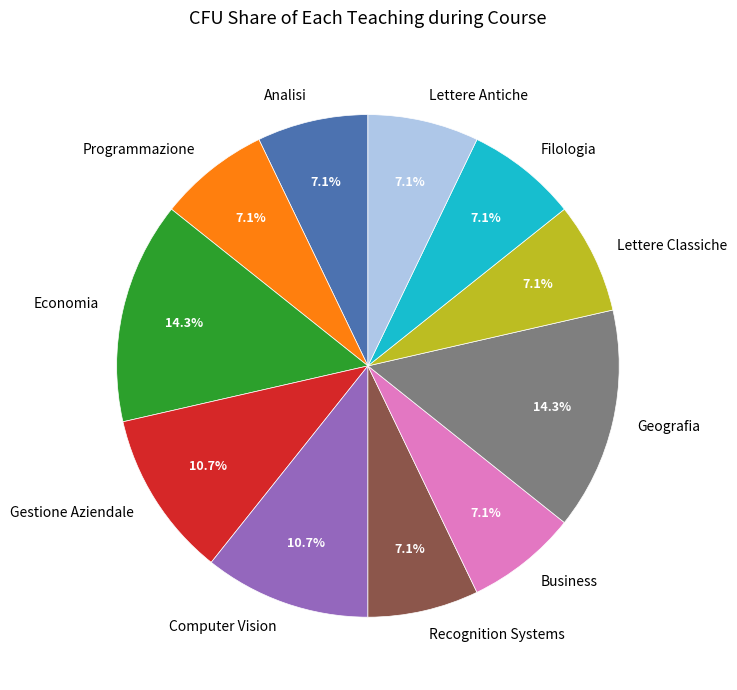

To the nearest percent, what percentage of the pie is Analisi?

7%